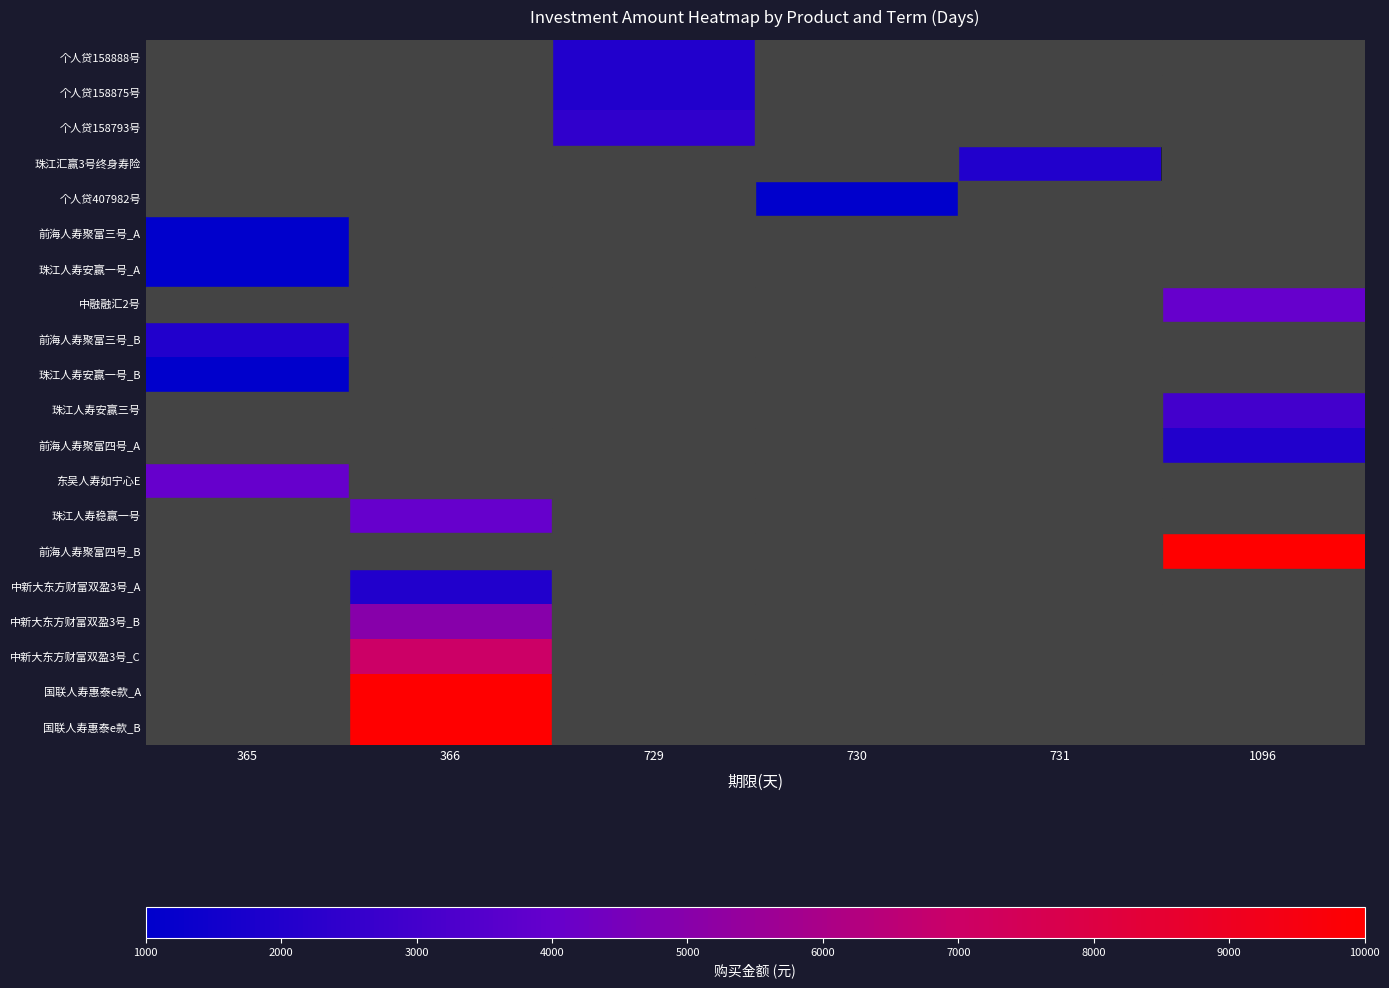

At which category does the chart reach its minimum across all series?

730